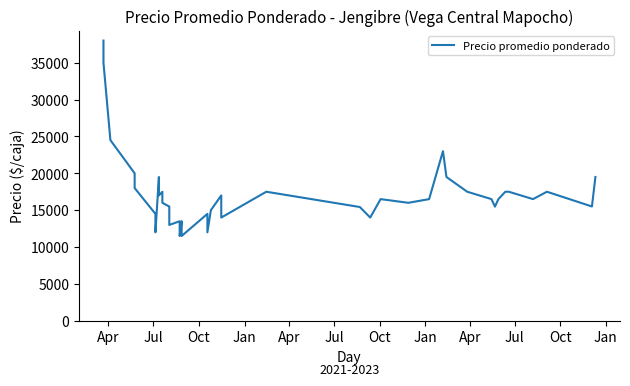

What is the value of the 18th point from the left?

14500